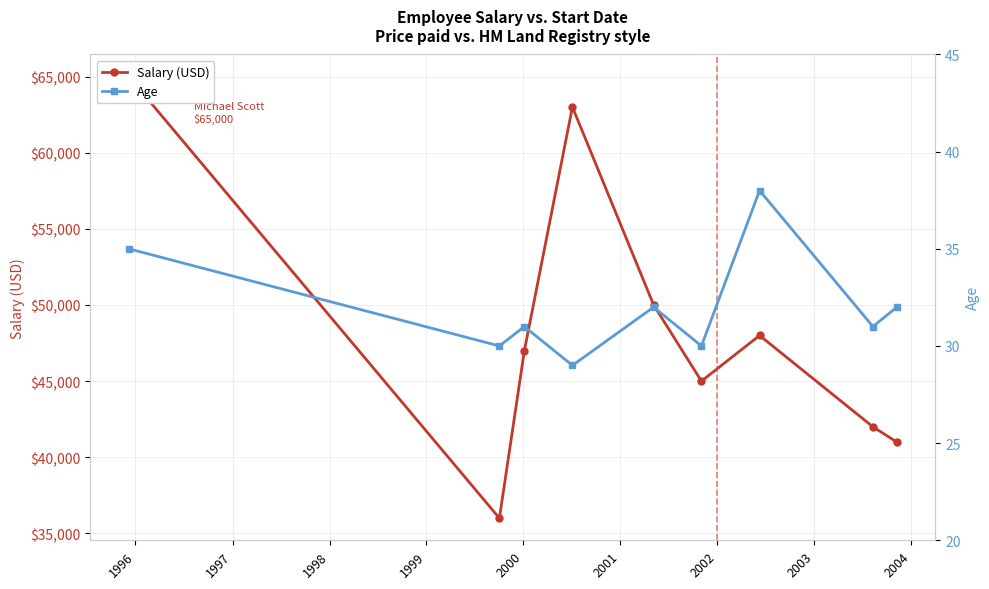

Is it true that Salary (USD) equals 33166 at 2001?

False